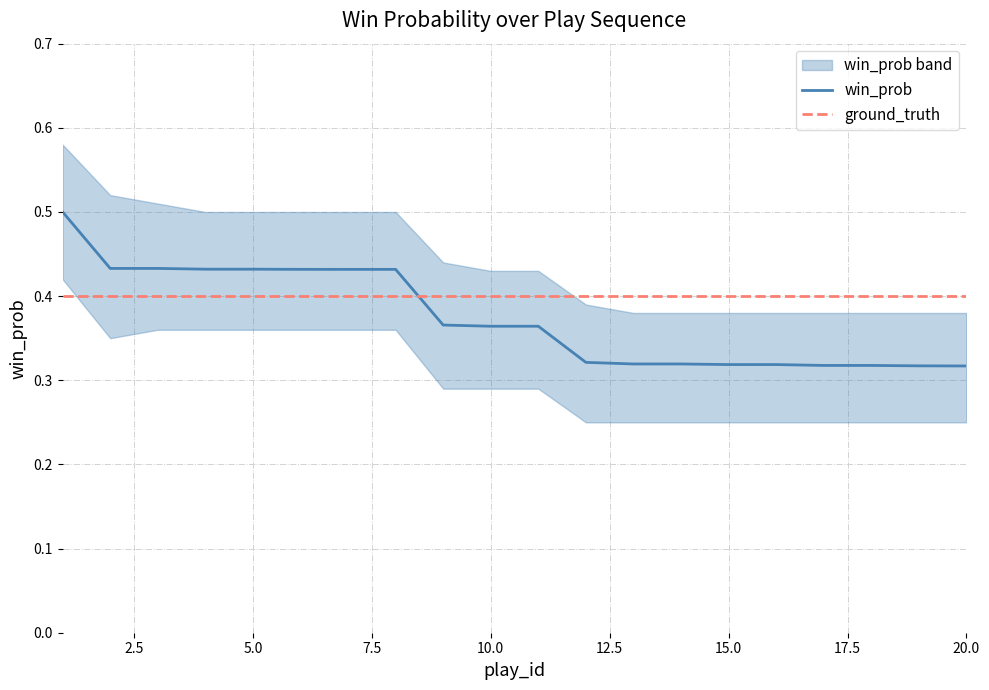

Rank the series by their maximum value, from lowest to highest.

ground_truth, win_prob